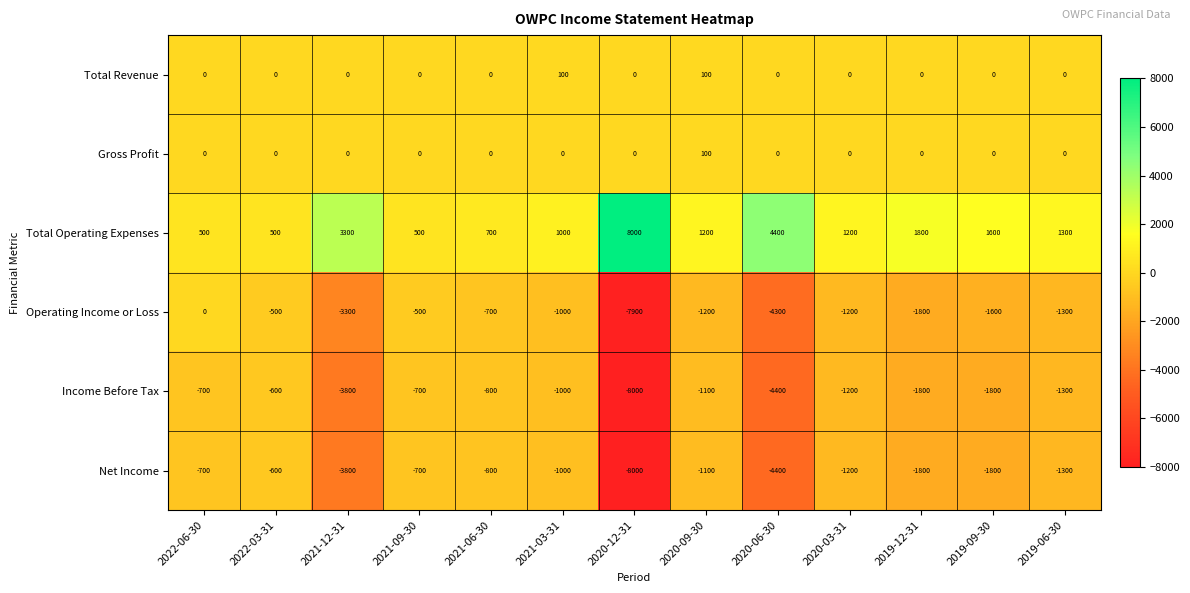

Which label corresponds to the smallest value in the chart?

2020-12-31